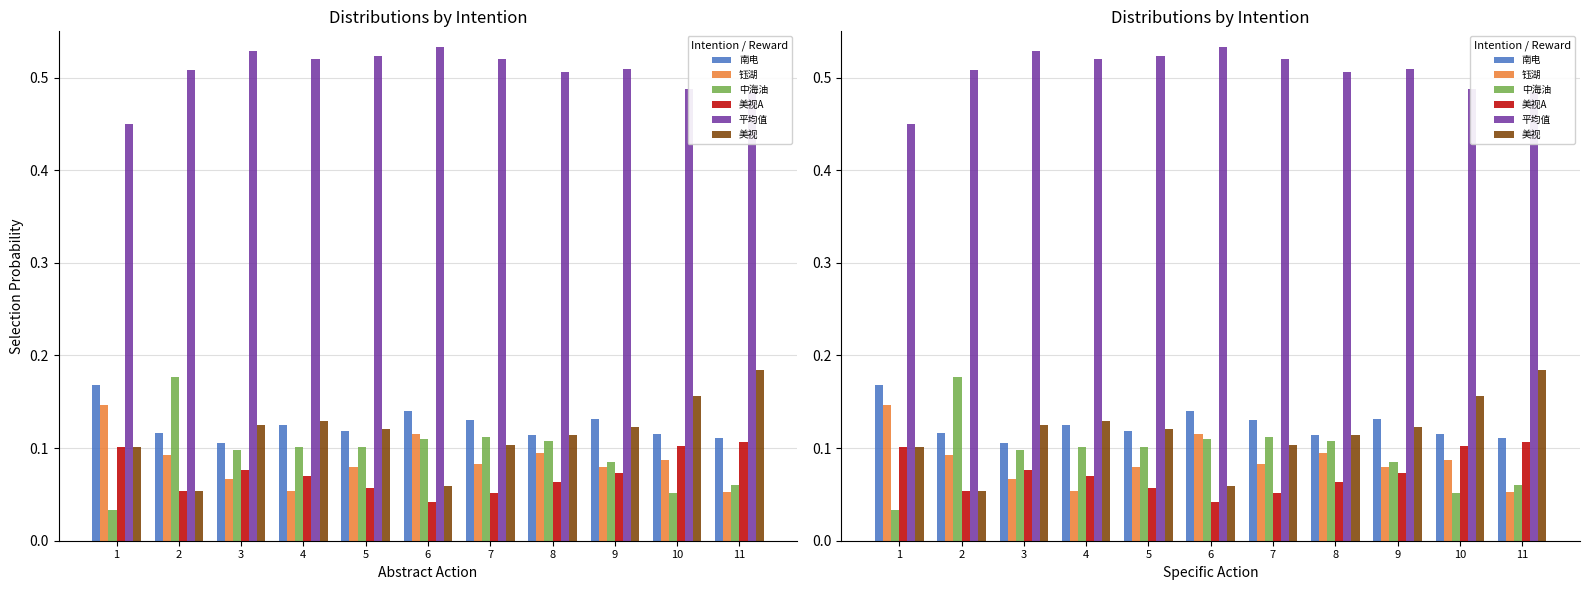

List the labels in order of 中海油 value, largest first.

2, 7, 6, 8, 5, 4, 3, 9, 11, 10, 1